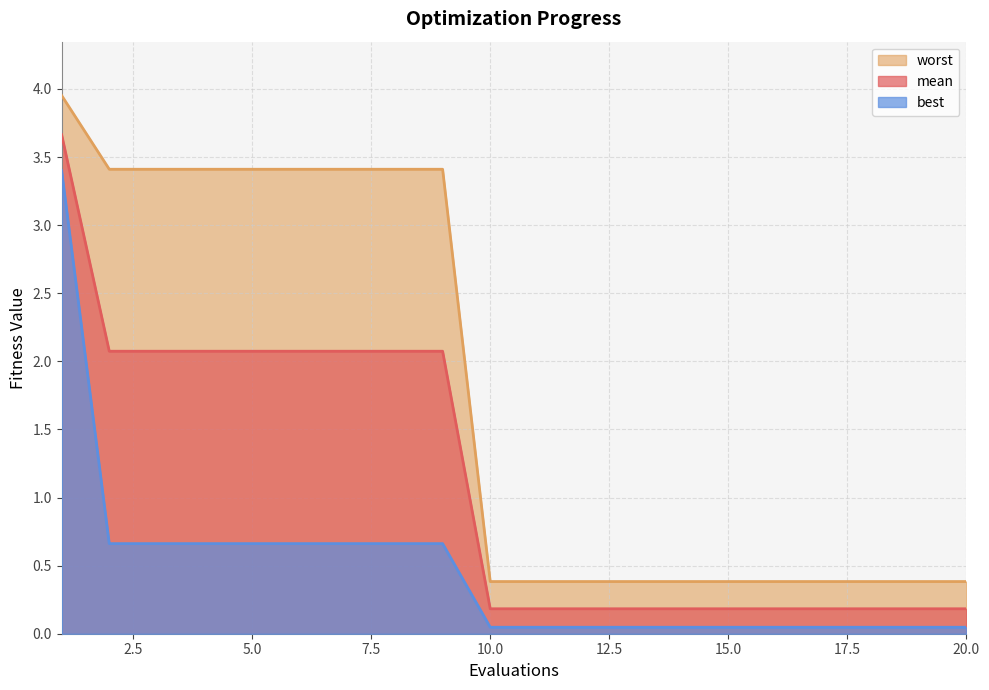

What is the value of the best point at the 1st from the left?

3.4